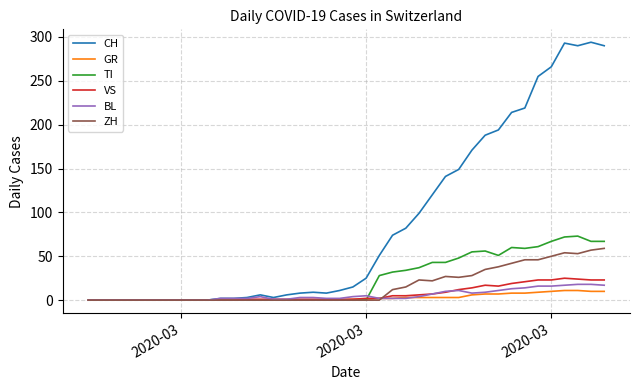

Which series has the largest total across all categories?

CH